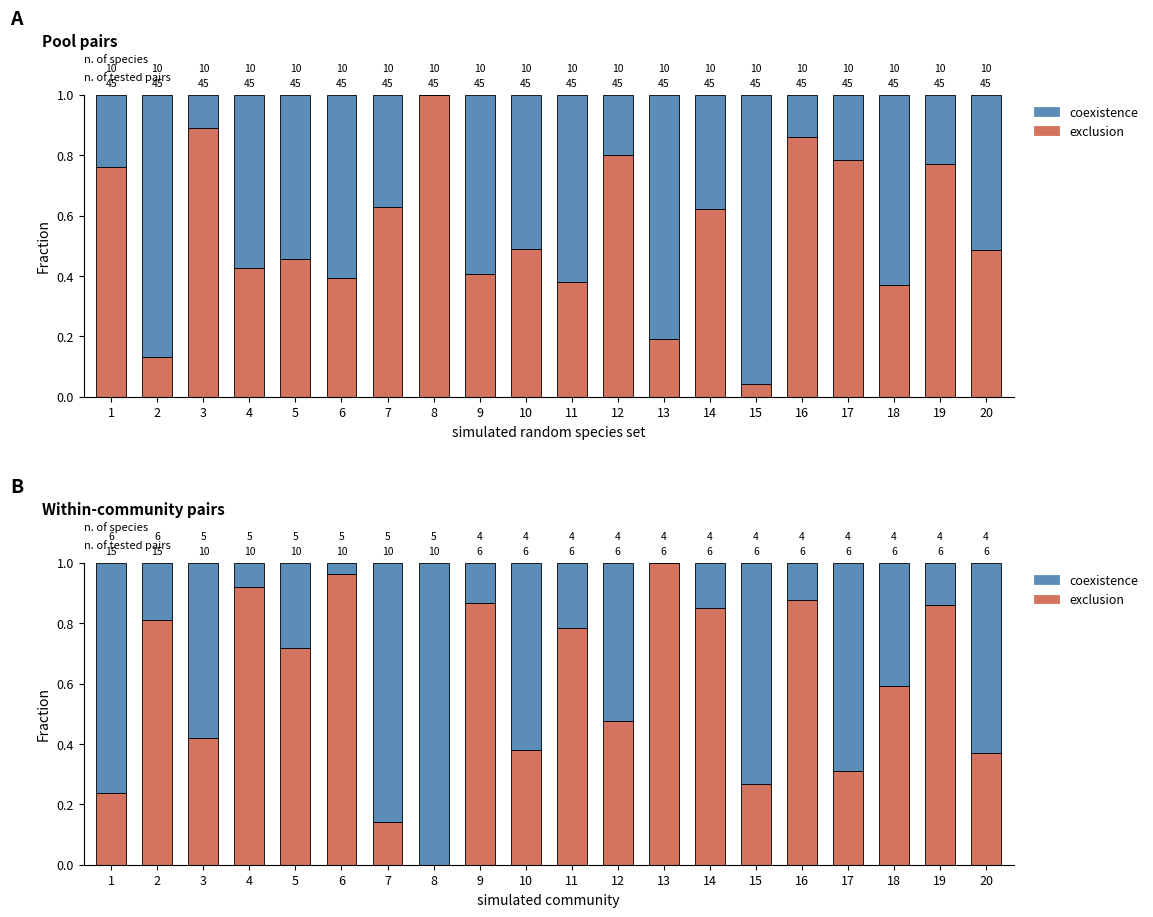

Rank the series by their average value, from lowest to highest.

coexistence, exclusion